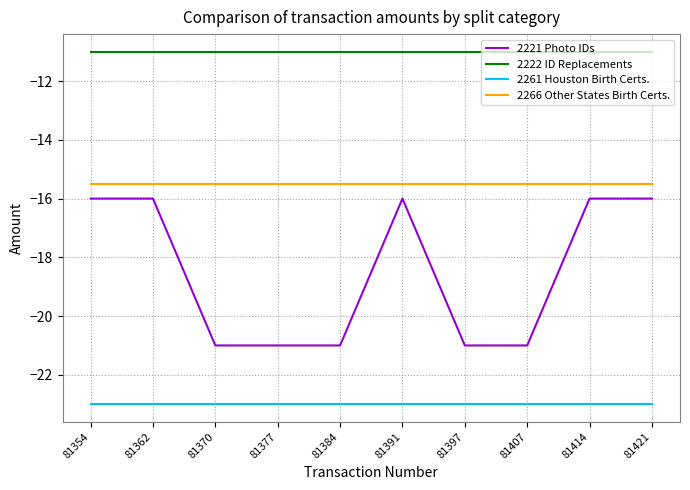

Reading left to right, list all the values displayed in this chart.

2221 Photo IDs: -16.0	-16.0	-21.0	-21.0	-21.0	-16.0	-21.0	-21.0	-16.0	-16.0
2222 ID Replacements: -11.0	-11.0	-11.0	-11.0	-11.0	-11.0	-11.0	-11.0	-11.0	-11.0
2261 Houston Birth Certs.: -23.0	-23.0	-23.0	-23.0	-23.0	-23.0	-23.0	-23.0	-23.0	-23.0
2266 Other States Birth Certs.: -15.5	-15.5	-15.5	-15.5	-15.5	-15.5	-15.5	-15.5	-15.5	-15.5